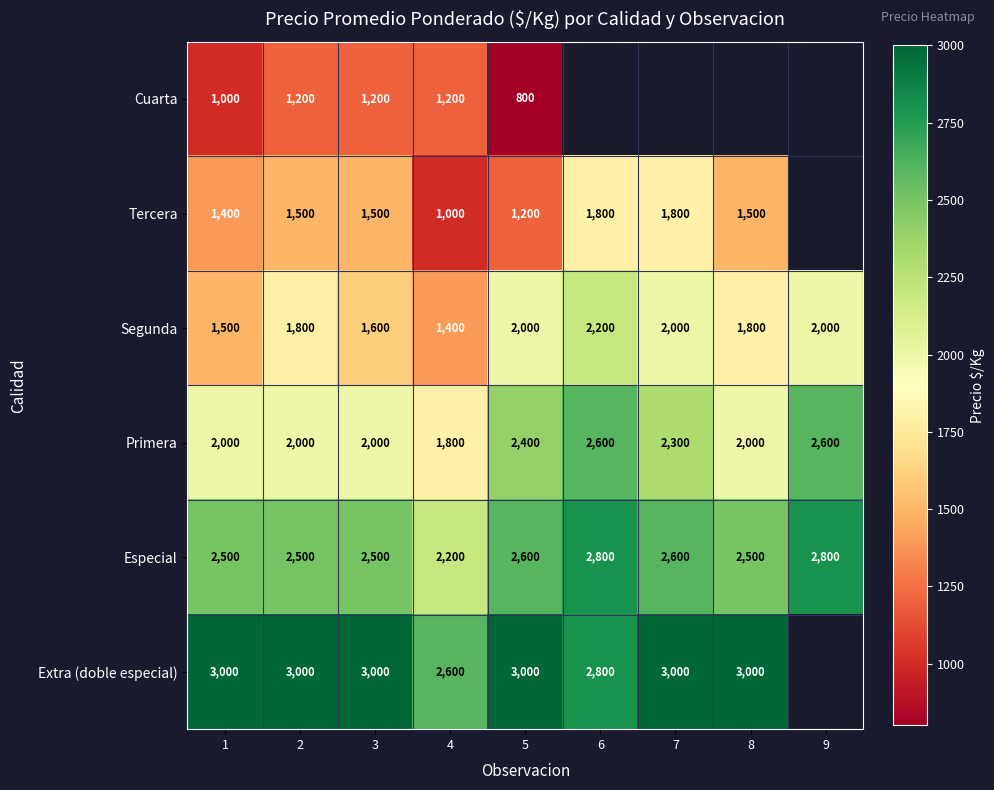

True or false: Segunda has a value of 1046 at 5.

False